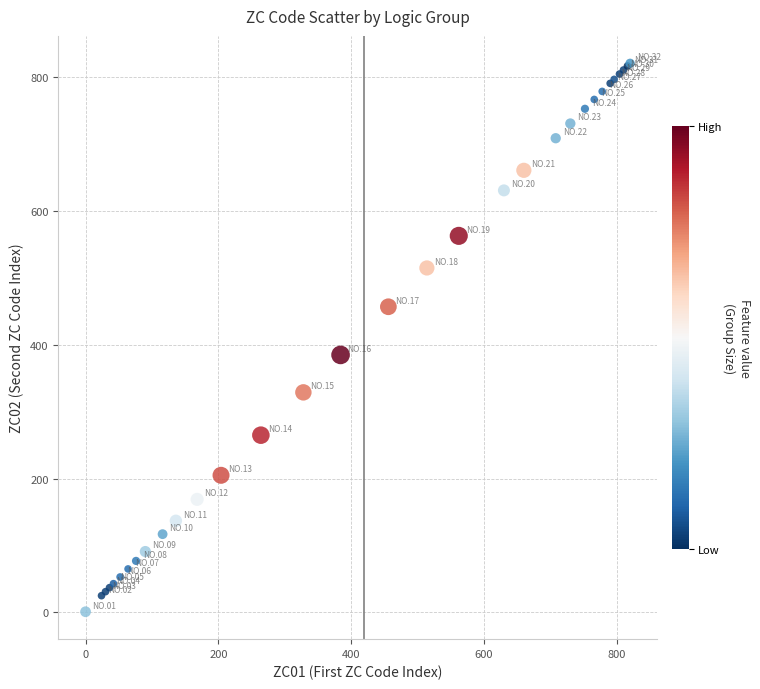

What Y value in the scatter plot is closest to 411?

385